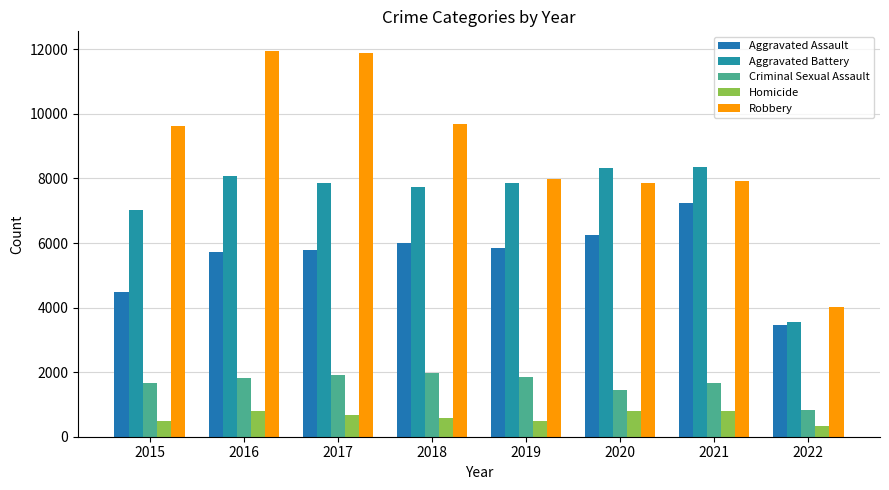

What is the greatest value displayed?

11960